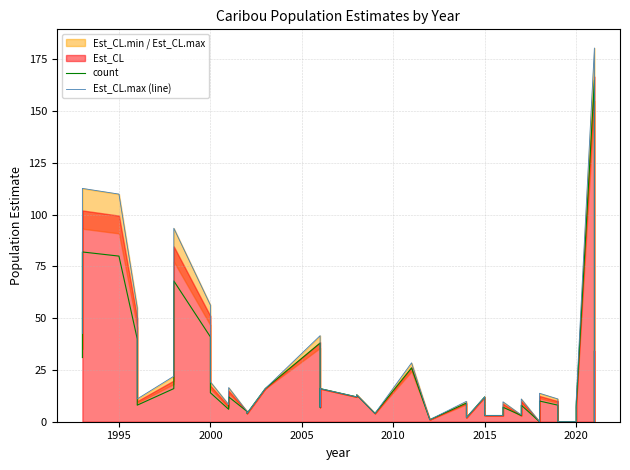

How many values in Est_CL.max (line) are above zero?

36